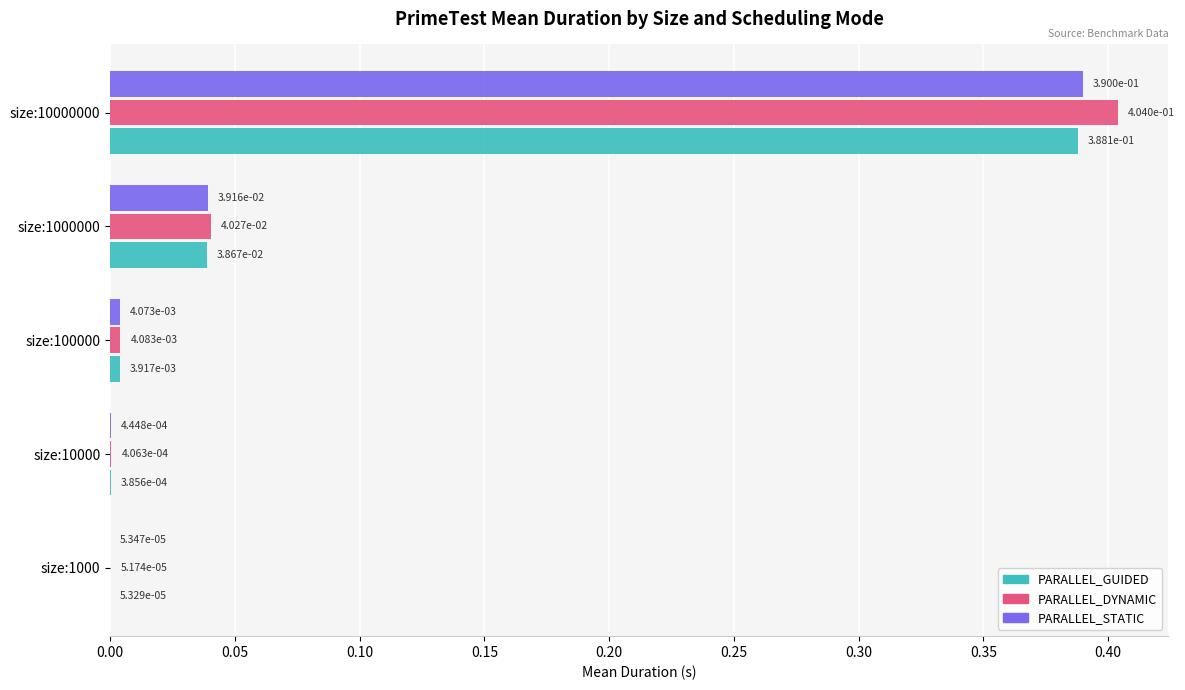

Is the value of PARALLEL_STATIC at size:100000 greater than the value of PARALLEL_GUIDED at size:10000?

Yes